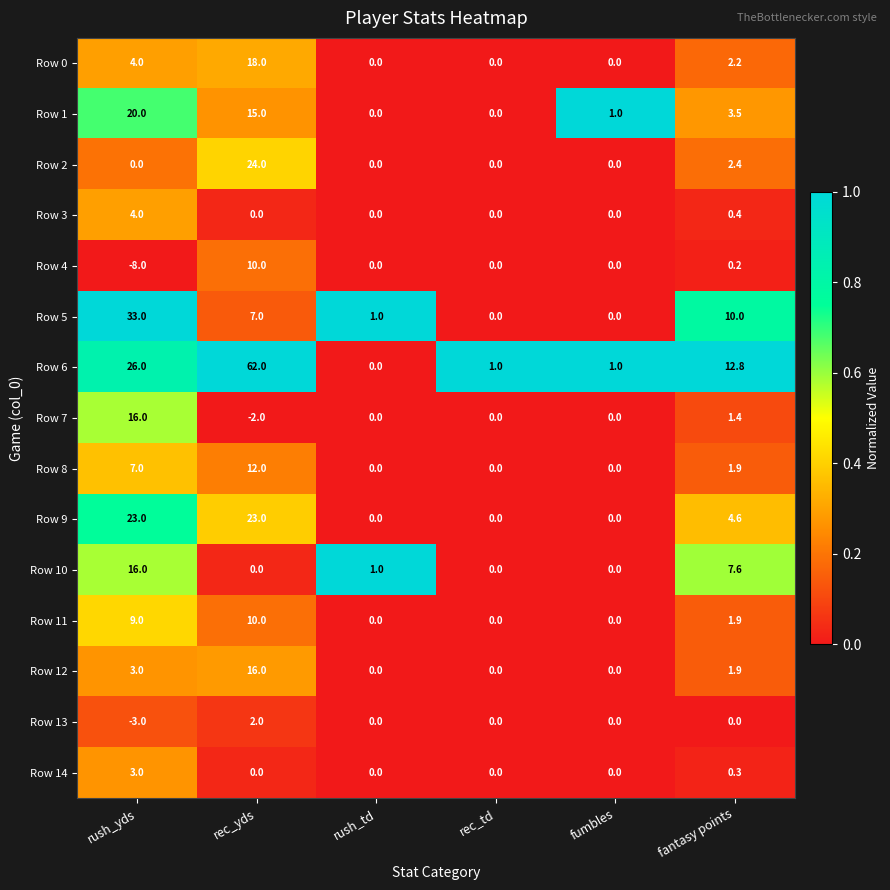

True or false: Row 9 has a value of 15.5 at fumbles.

False